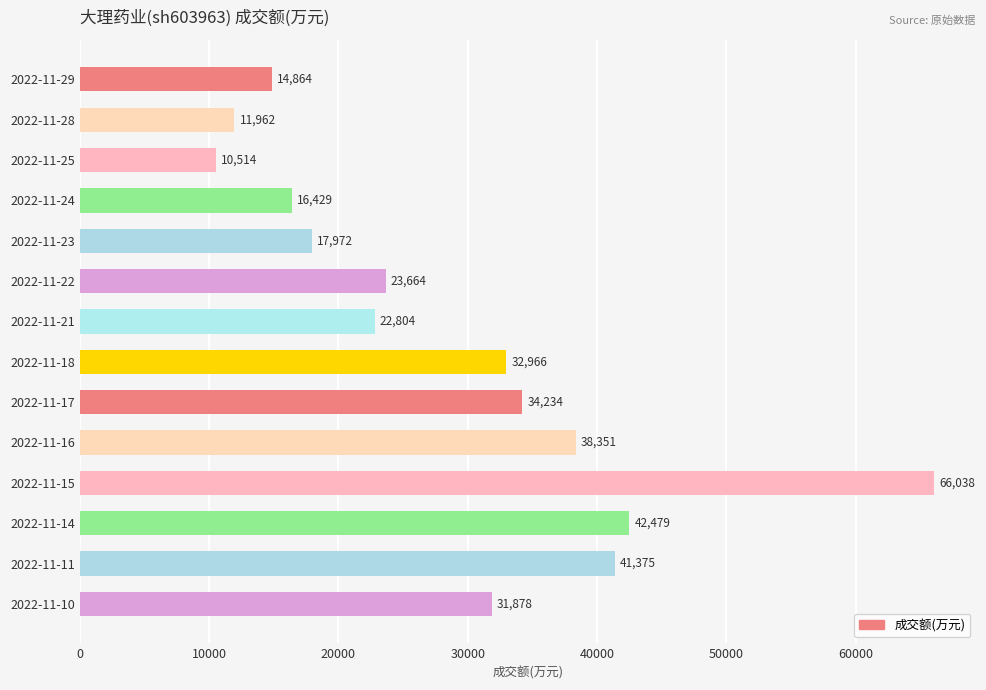

What is the difference between the maximum and minimum values?

55524